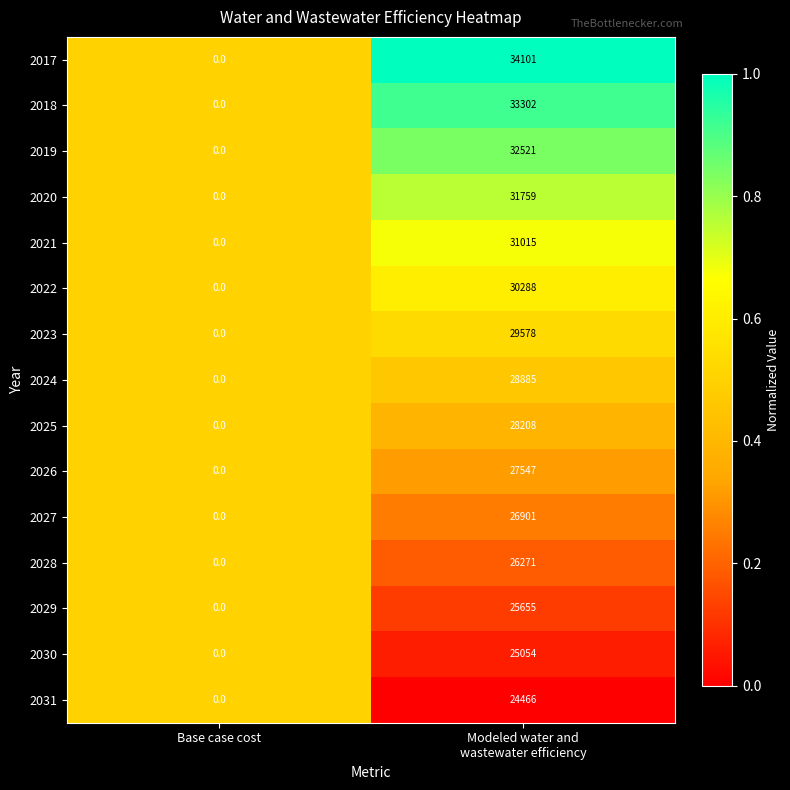

What is the difference between the maximum and minimum values in the 2023 series?

29578